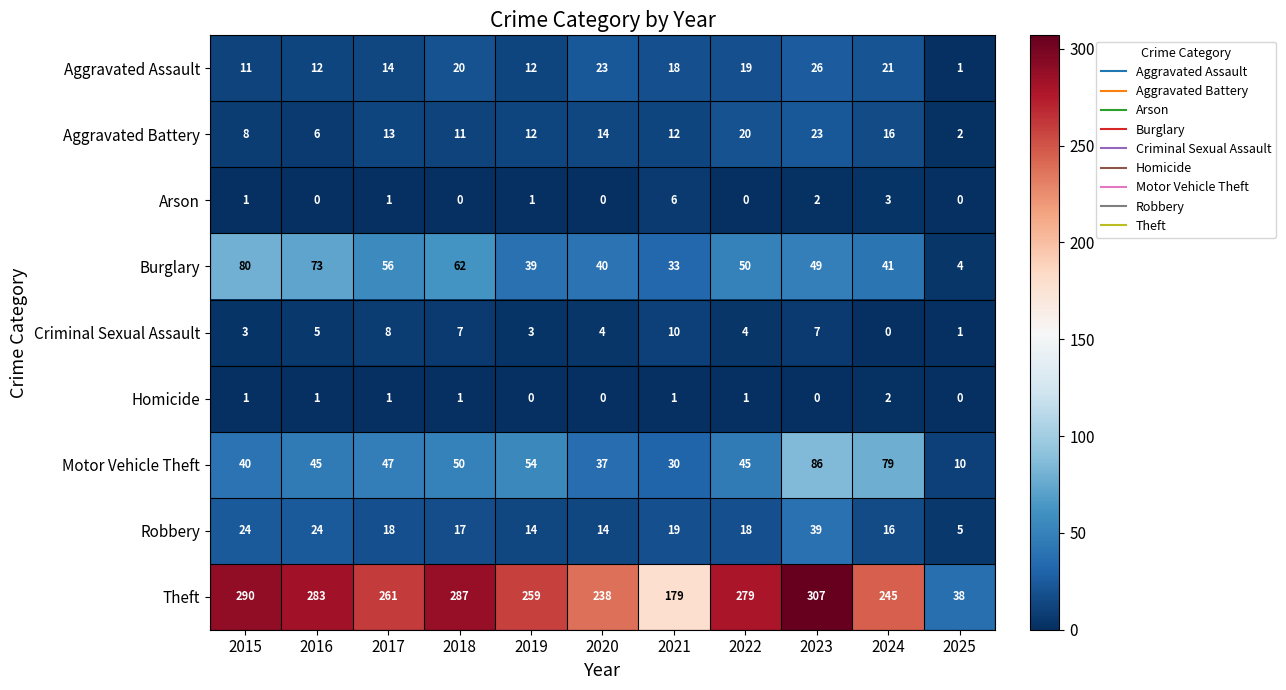

Is it true that Theft equals 422 at 2022?

False